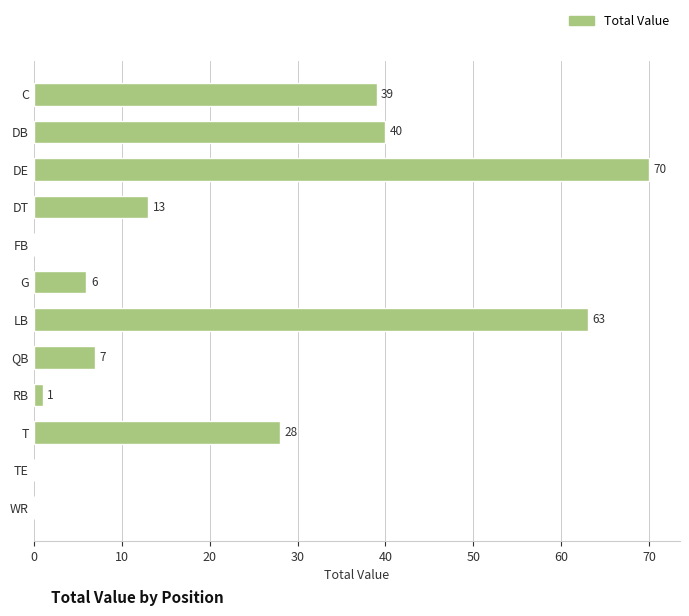

Which category has the highest value across all series?

DE